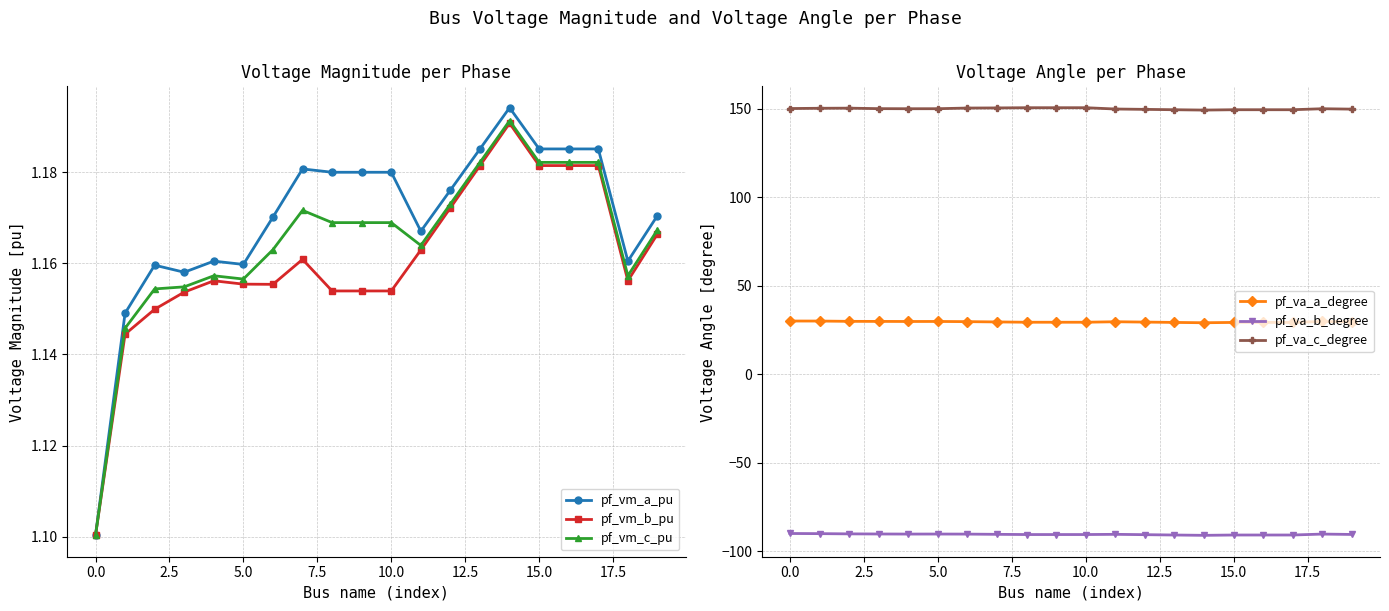

What is the maximum value for pf_vm_a_pu?

1.2